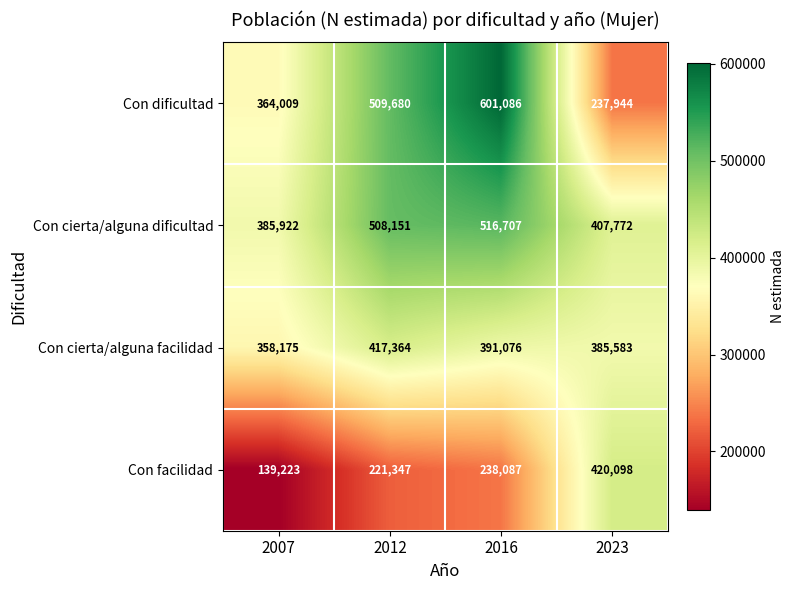

What is the total value across all series at 2023?

1451397